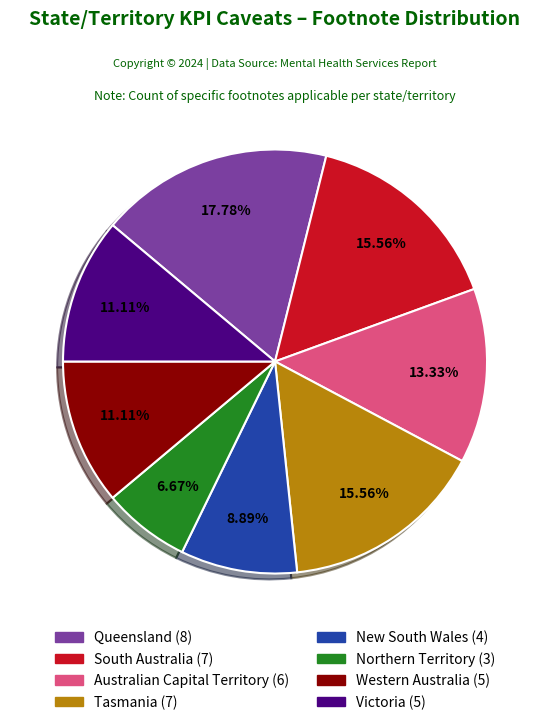

Is there any slice that represents more than half of the pie?

No